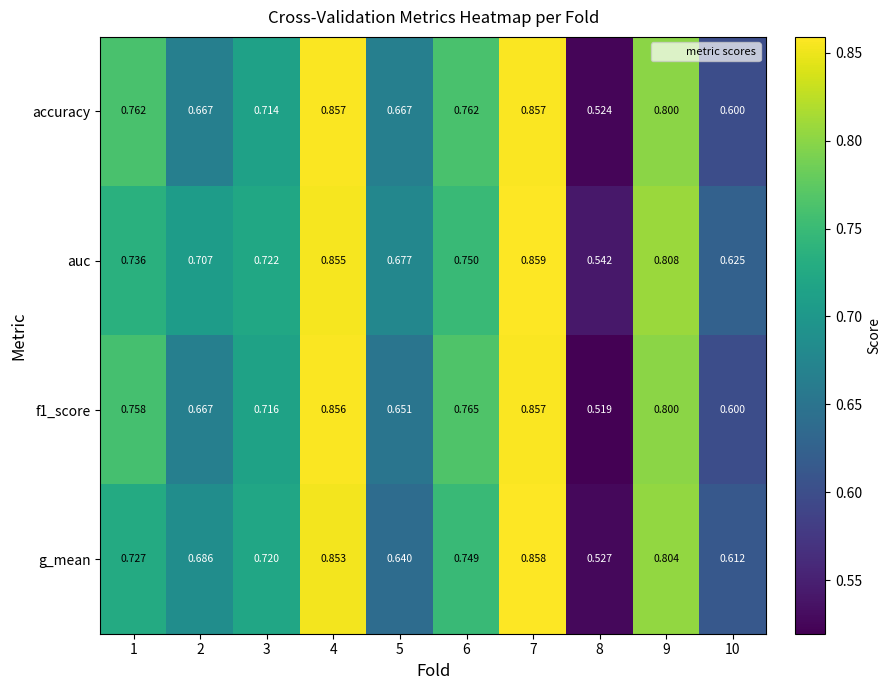

Which series has the largest total across all categories?

auc